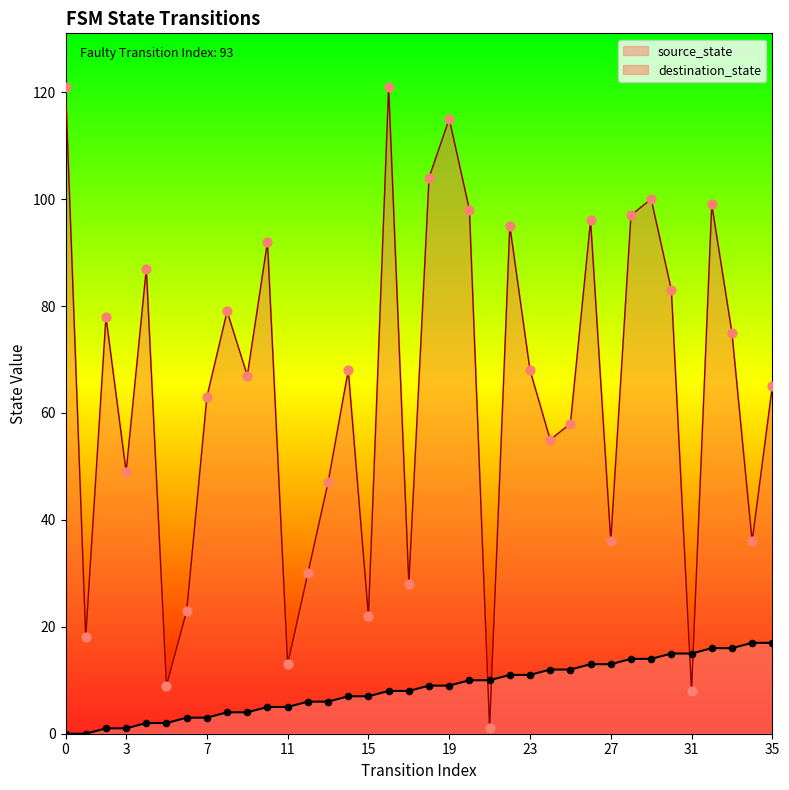

Which series has the largest total across all categories?

destination_state